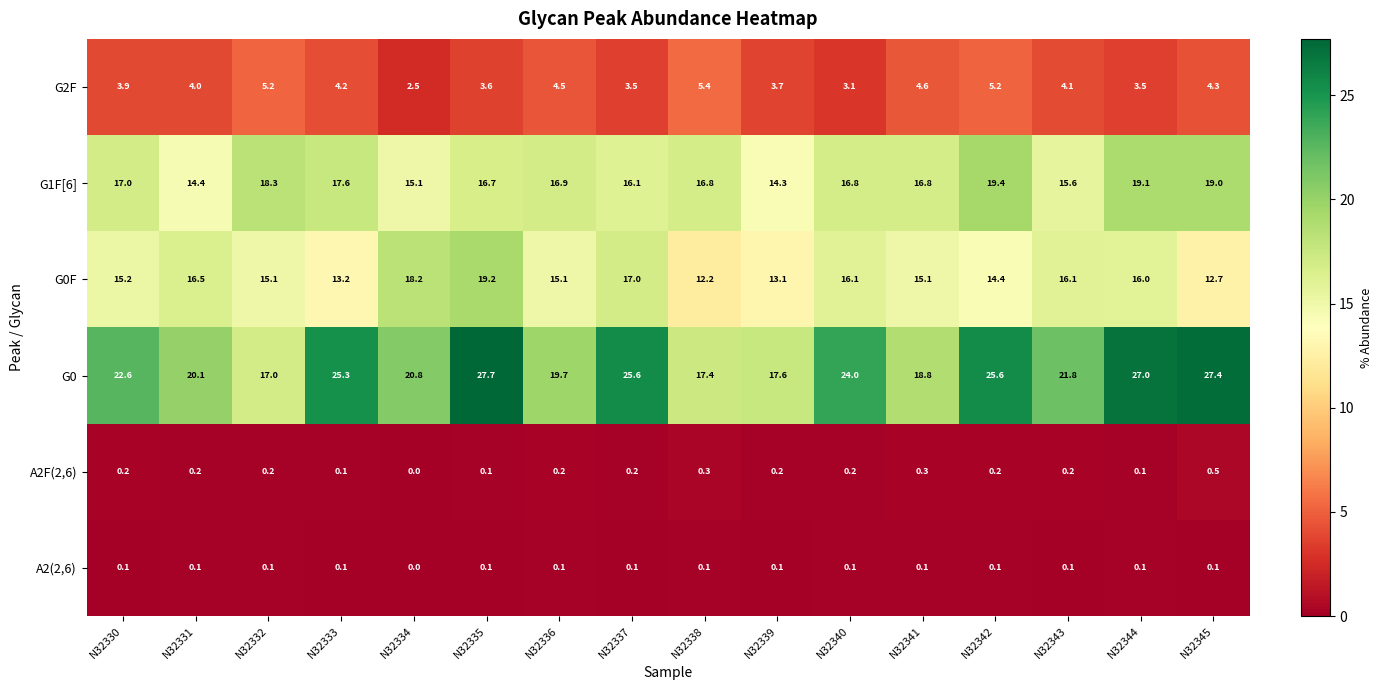

Which label corresponds to the largest value in the chart?

N32335